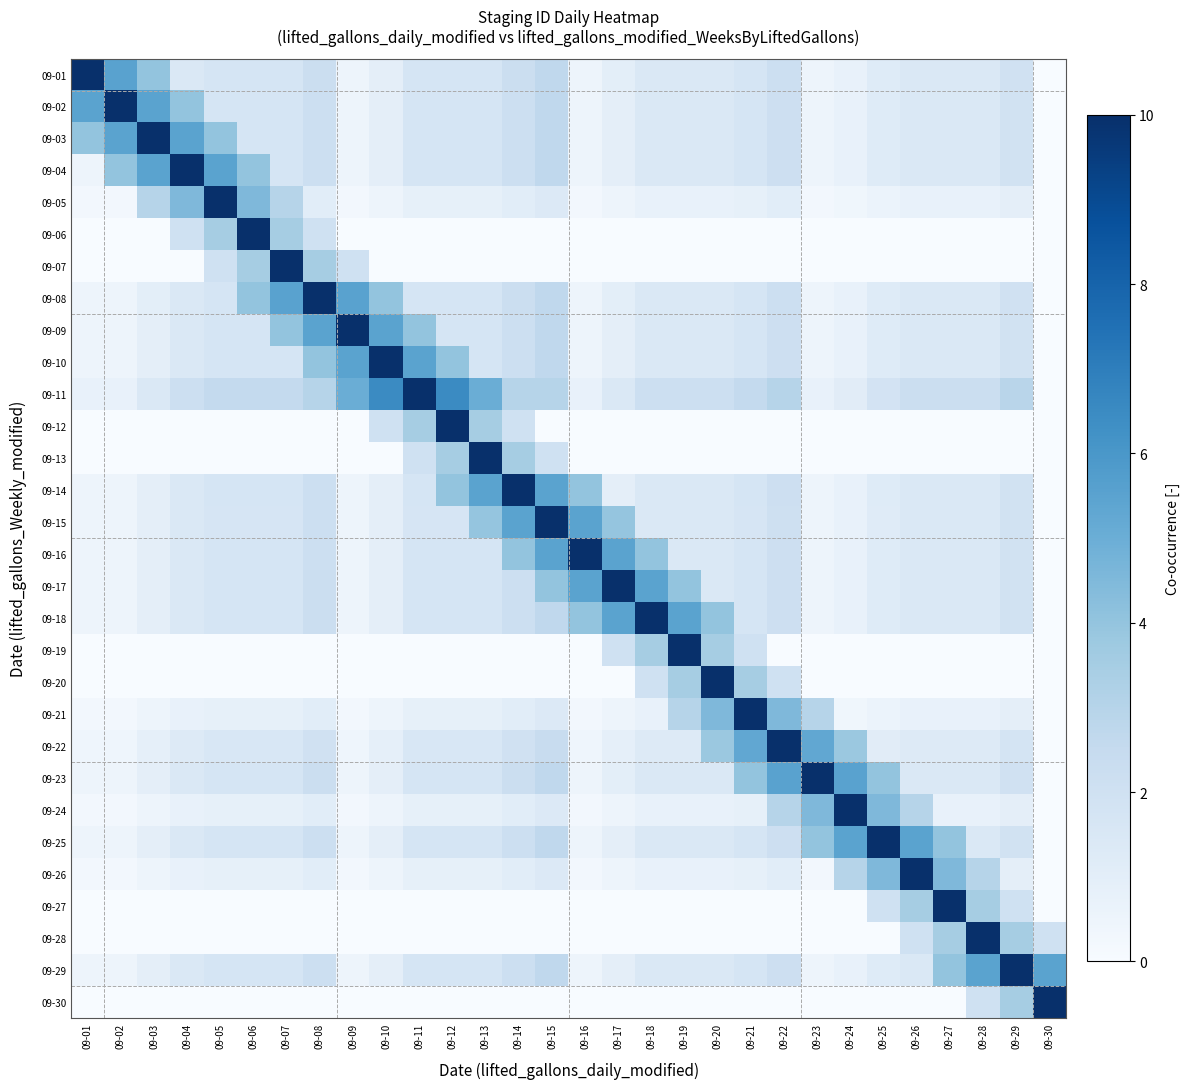

What is the difference between the highest and lowest values at 09-11?

10.0